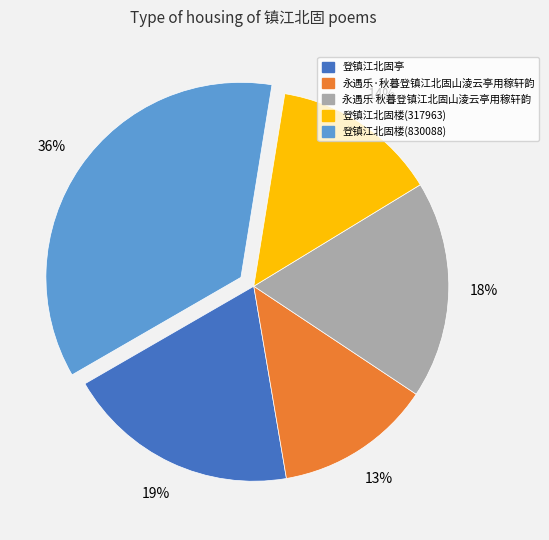

Is the sum of 登镇江北固亭 and 登镇江北固楼(317963) greater than half?

No